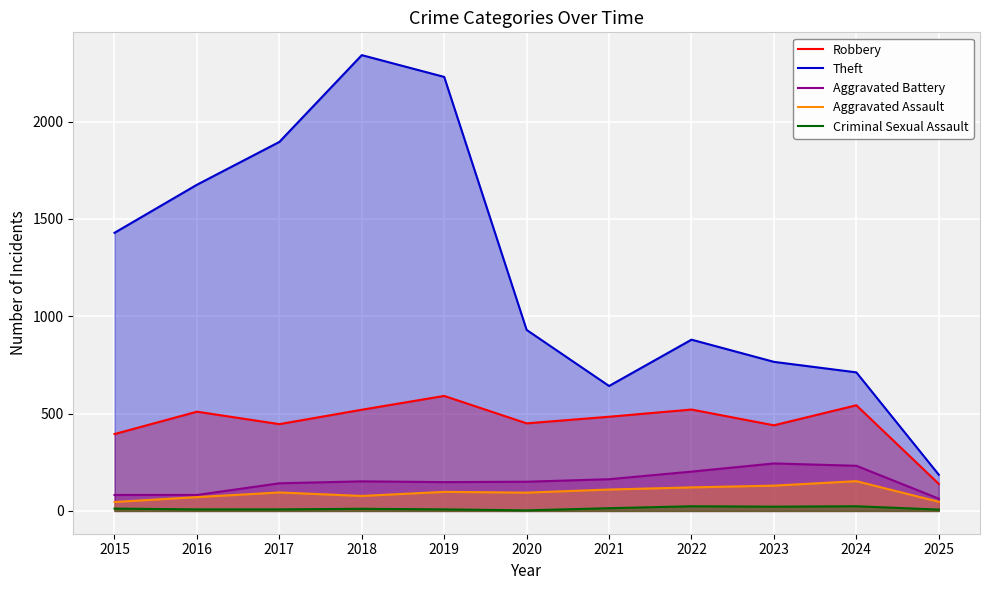

What is the average value of the Criminal Sexual Assault series?

13